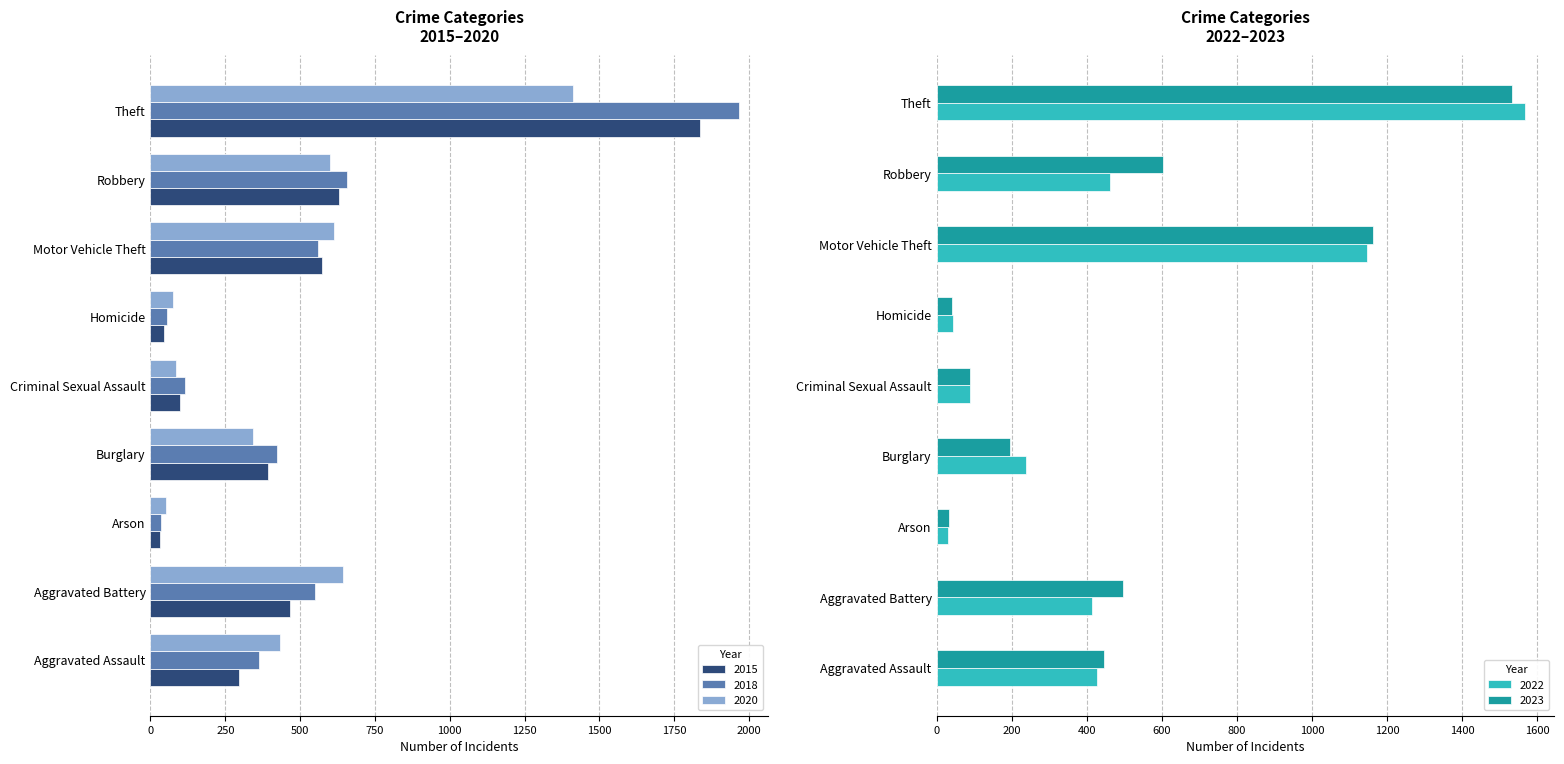

Reading right to left, list all the values displayed in this chart.

2015: Theft=1835	Robbery=630	Motor Vehicle Theft=572	Homicide=45	Criminal Sexual Assault=98	Burglary=391	Arson=32	Aggravated Battery=467	Aggravated Assault=297
2018: Theft=1966	Robbery=657	Motor Vehicle Theft=561	Homicide=54	Criminal Sexual Assault=115	Burglary=422	Arson=36	Aggravated Battery=549	Aggravated Assault=361
2020: Theft=1412	Robbery=601	Motor Vehicle Theft=613	Homicide=74	Criminal Sexual Assault=86	Burglary=341	Arson=52	Aggravated Battery=644	Aggravated Assault=433
2022: Theft=1567	Robbery=461	Motor Vehicle Theft=1145	Homicide=44	Criminal Sexual Assault=90	Burglary=238	Arson=30	Aggravated Battery=415	Aggravated Assault=428
2023: Theft=1531	Robbery=603	Motor Vehicle Theft=1161	Homicide=42	Criminal Sexual Assault=89	Burglary=195	Arson=34	Aggravated Battery=496	Aggravated Assault=445